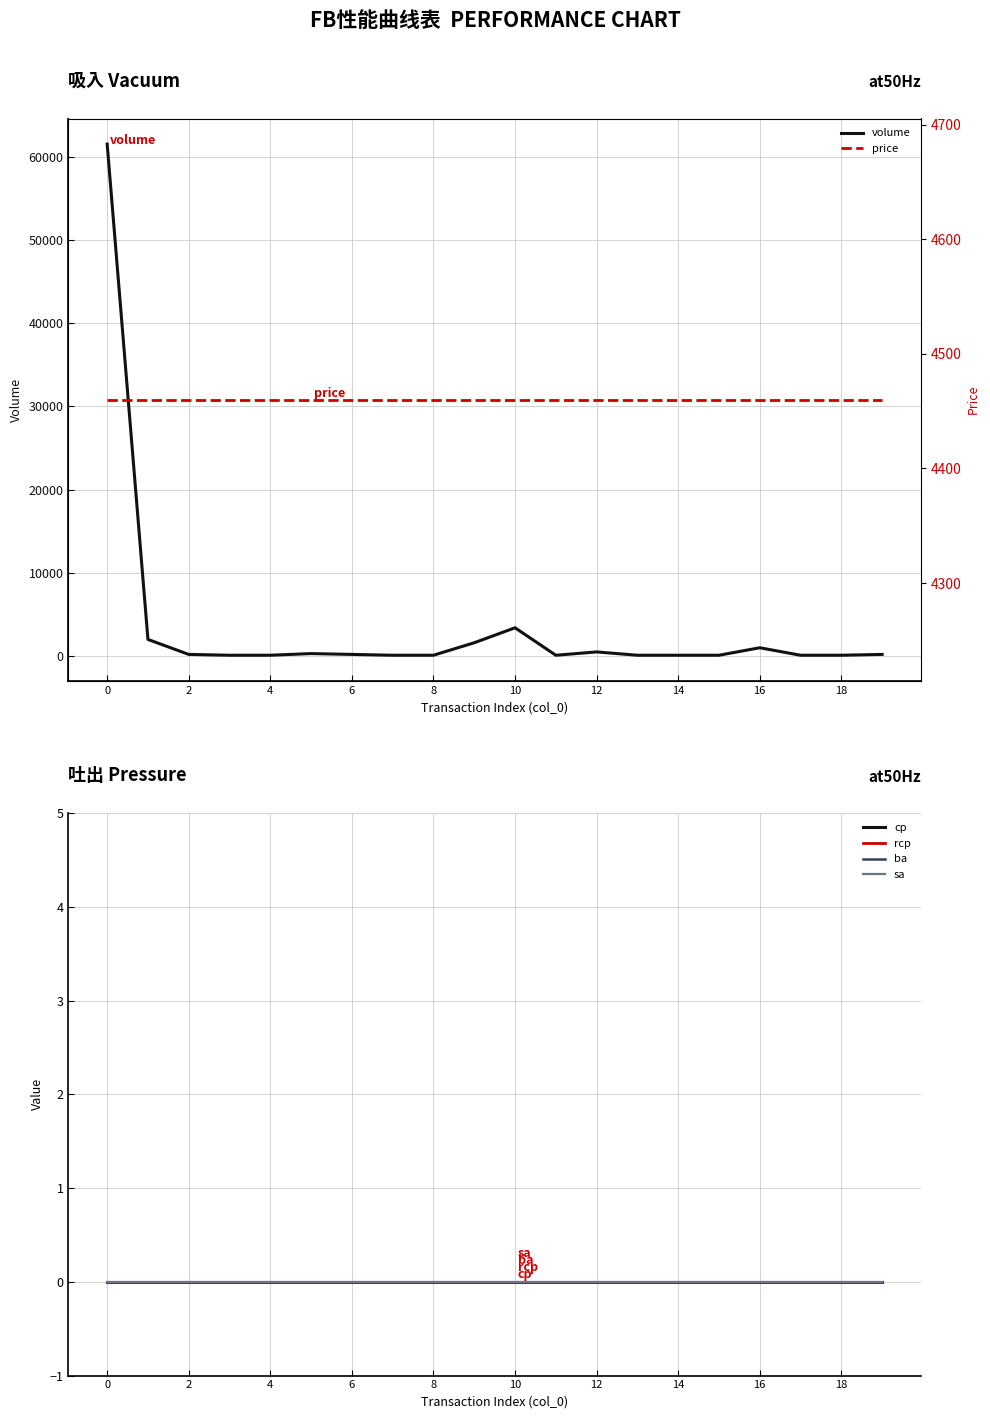

True or false: rcp has more than 1 points higher than both neighbors.

False